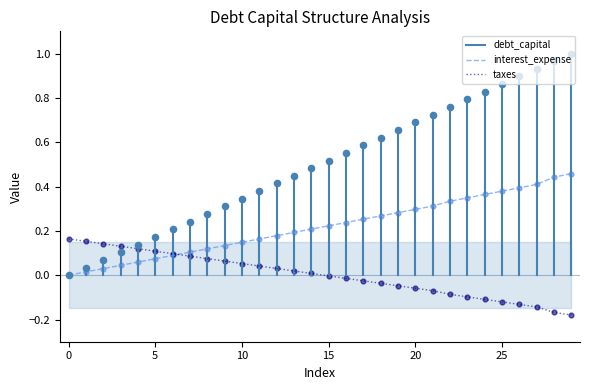

Which series reaches the maximum Y coordinate?

debt_capital